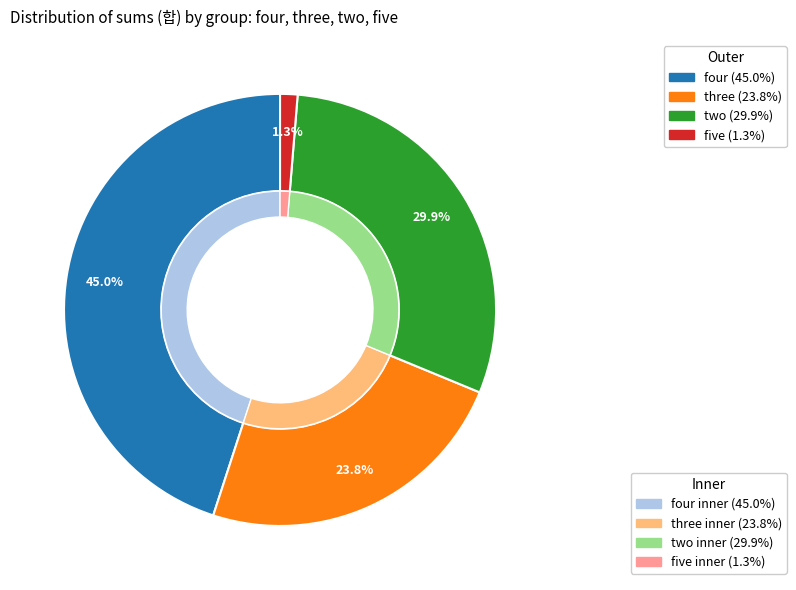

How many segments does this pie chart have?

4